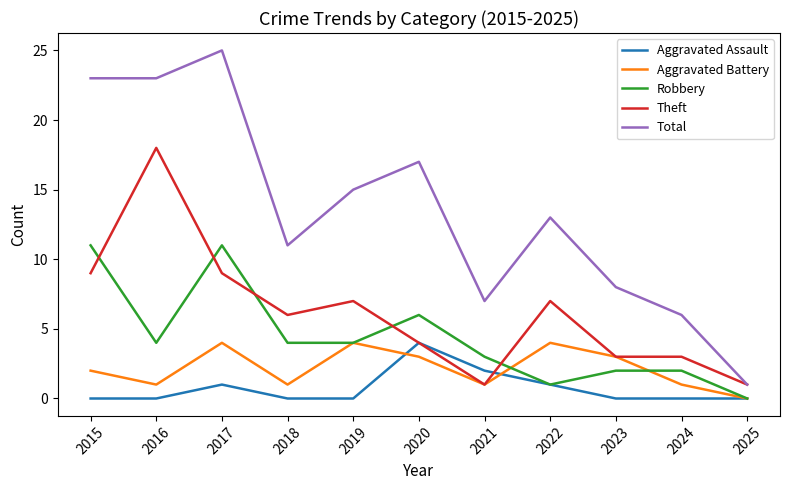

At which category is the sum across all series the highest?

2017